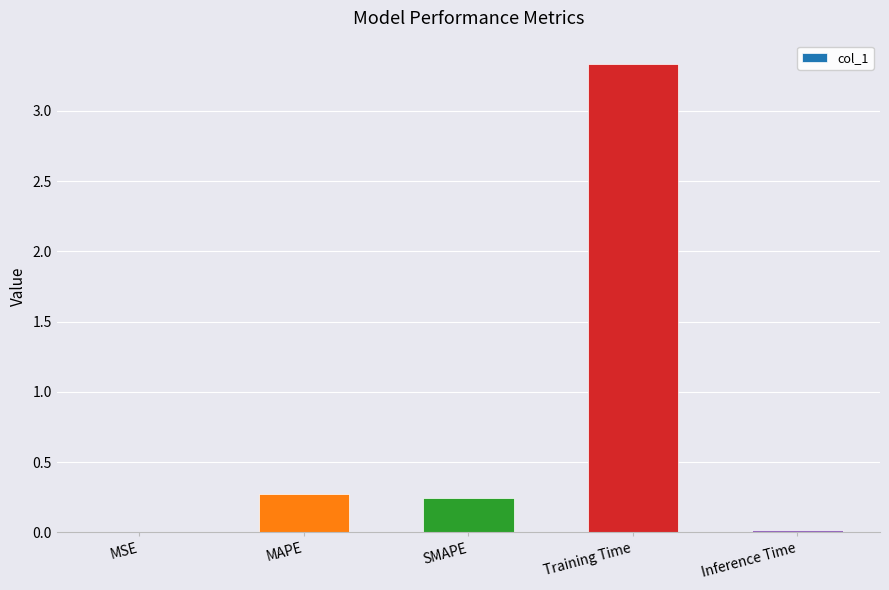

True or false: the data shows 3.3 at Training Time.

True